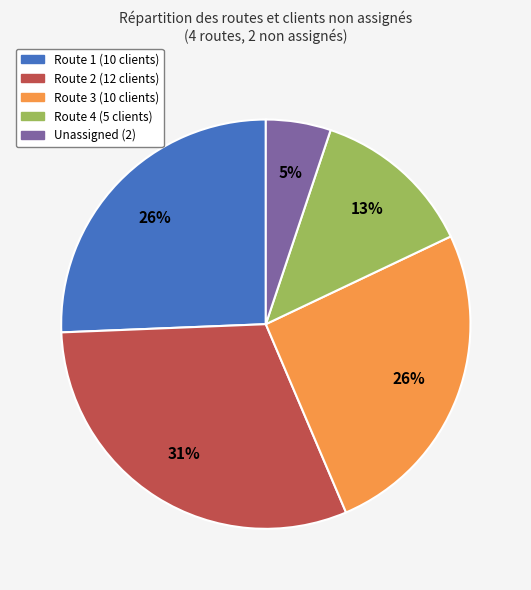

Does any single category account for the majority?

No